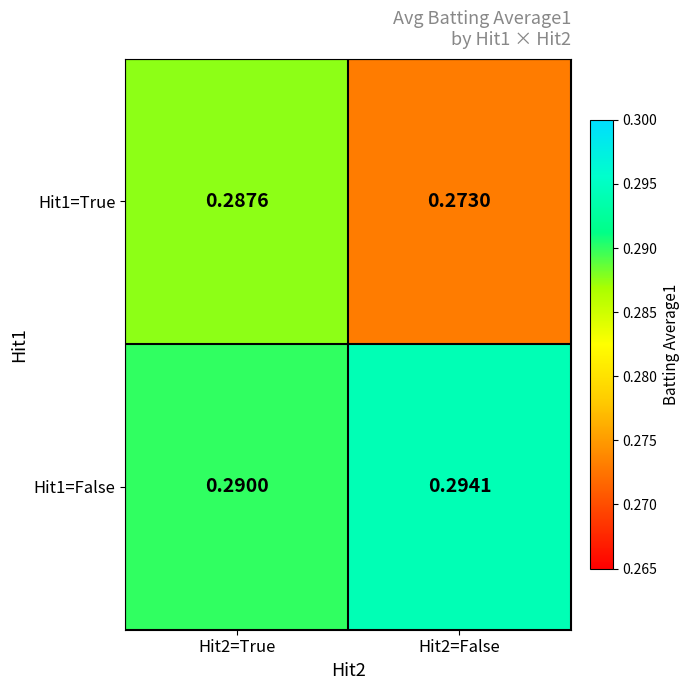

Is the value of Hit1=True at Hit2=False greater than the value of Hit1=False at Hit2=True?

No